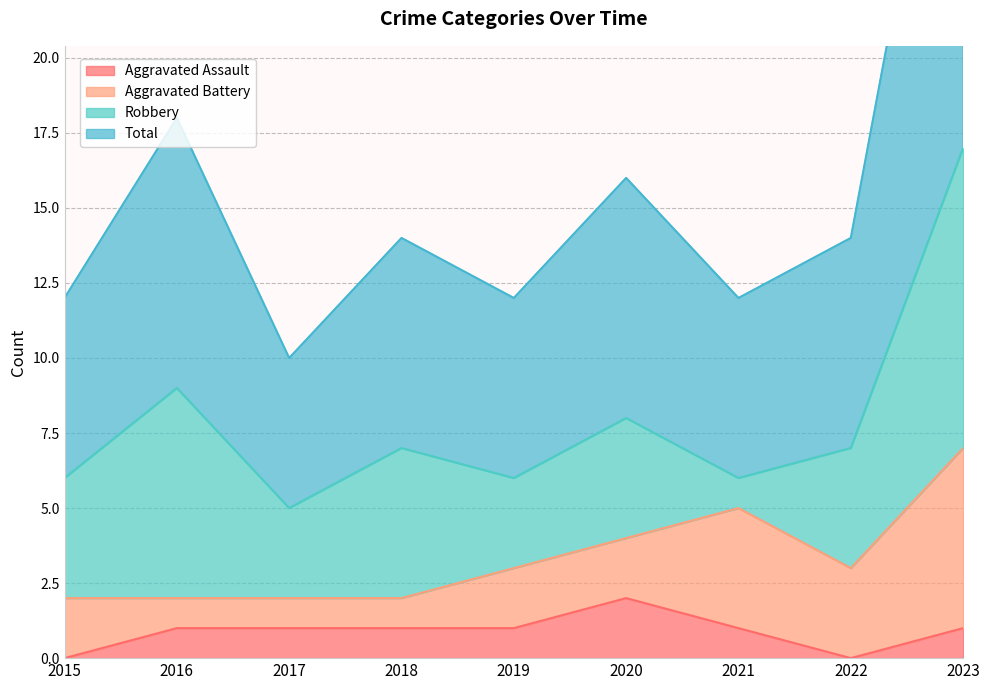

True or false: Aggravated Assault has a value of 1 at 2018.

True